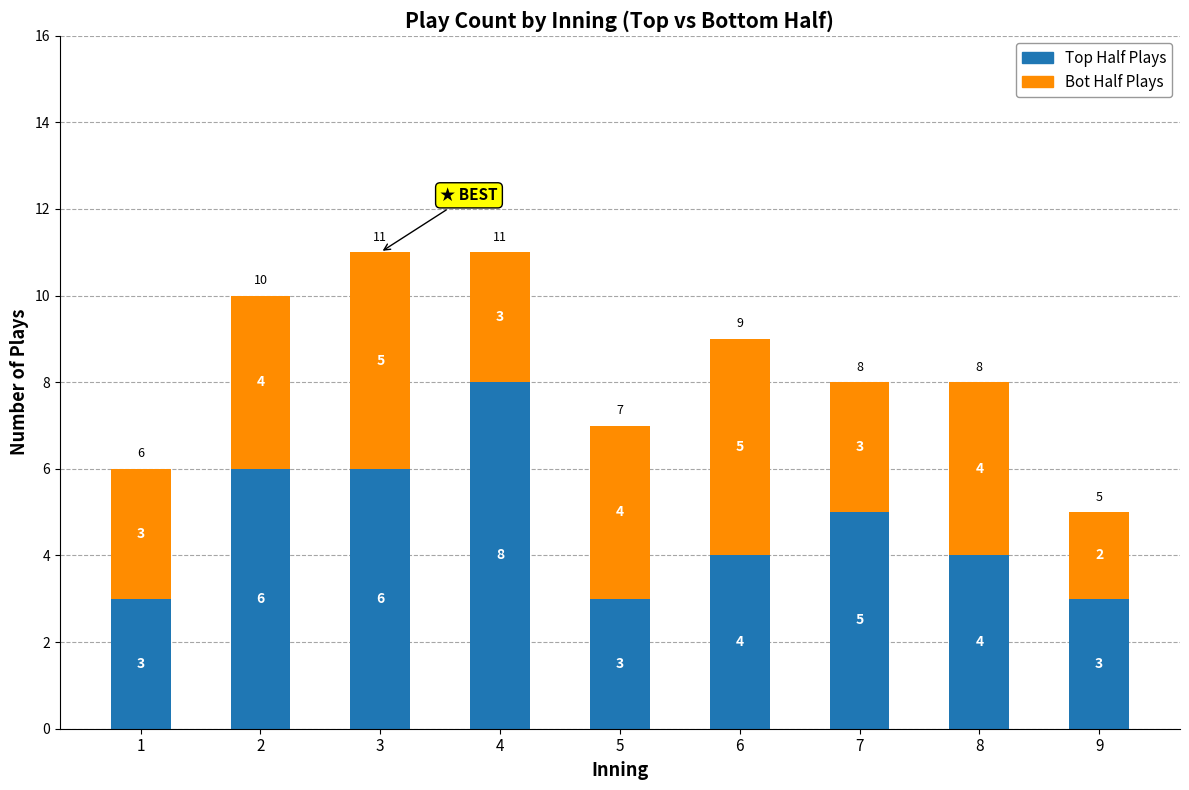

What is the average value of the Top Half Plays series?

5